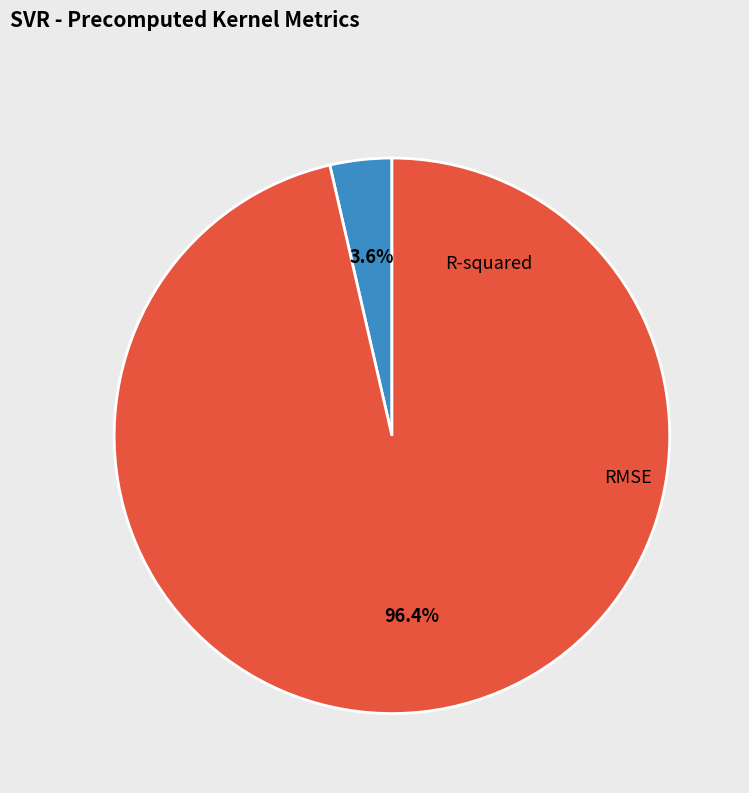

Which has a higher value, RMSE or R-squared?

RMSE